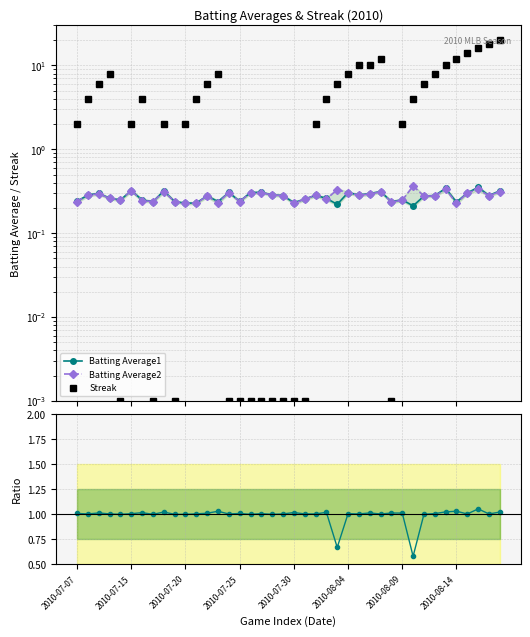

How many values in the Avg1 / Avg2 series are below 1?

2